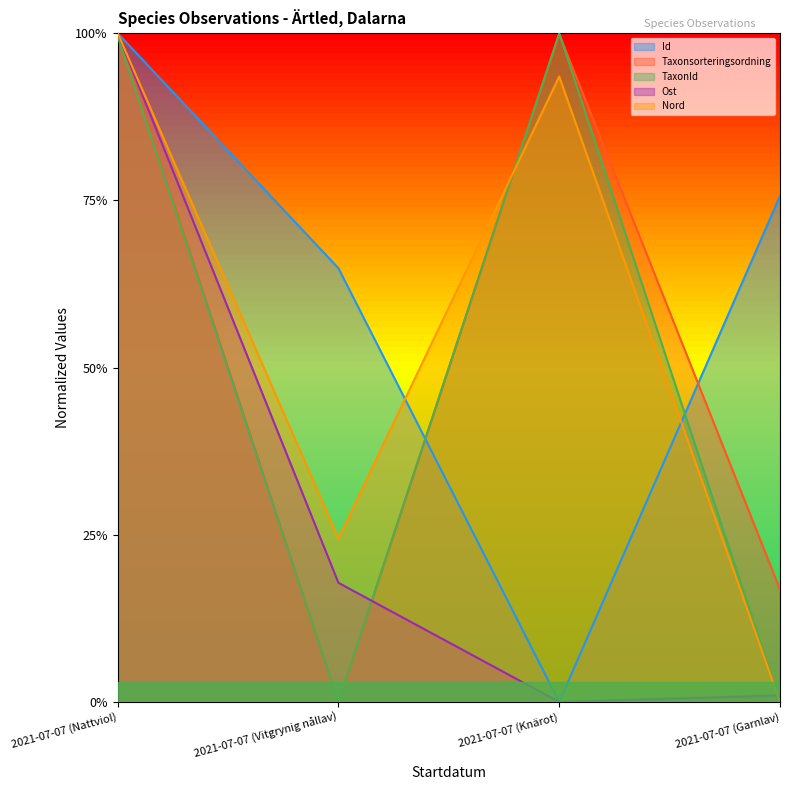

The Ost series shows 0.0 at 2021-07-07 (Garnlav). True or false?

False